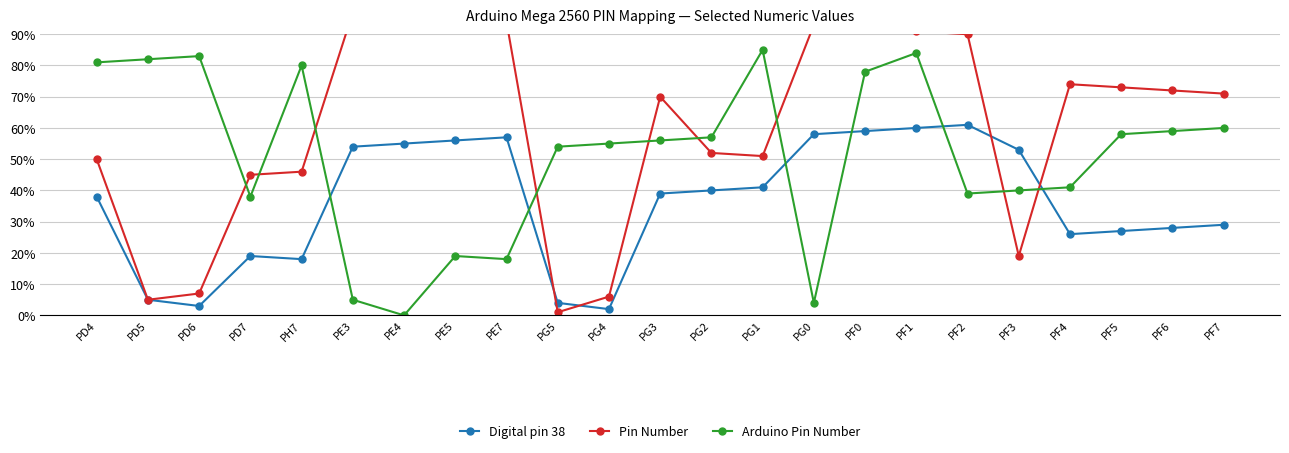

In Arduino Pin Number, how many points are lower than both neighbors (excluding endpoints)?

5